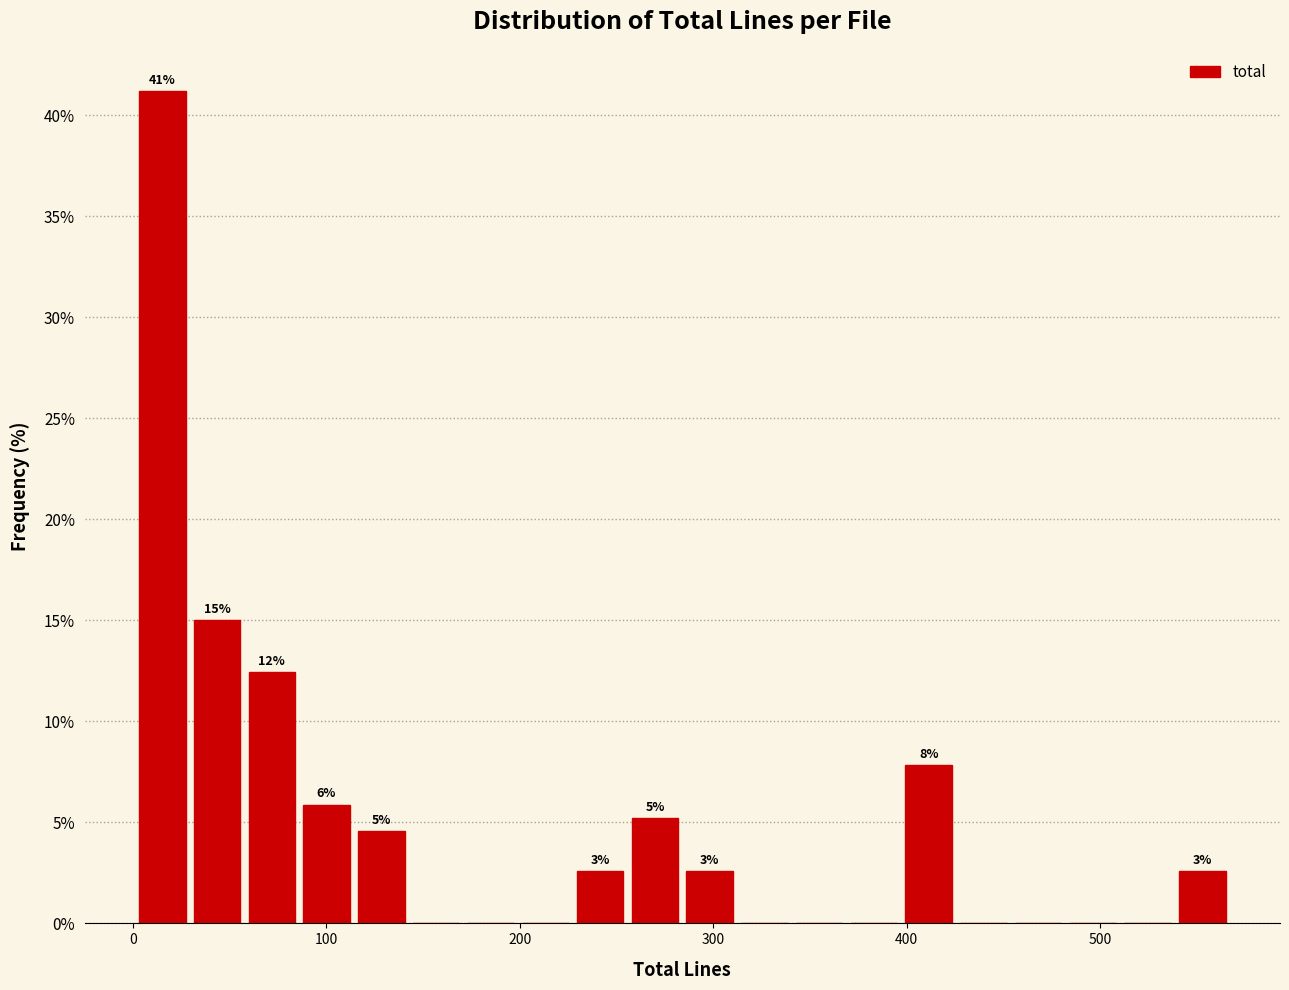

Read against the x-axis, roughly where is the centre of the tallest bar?

20